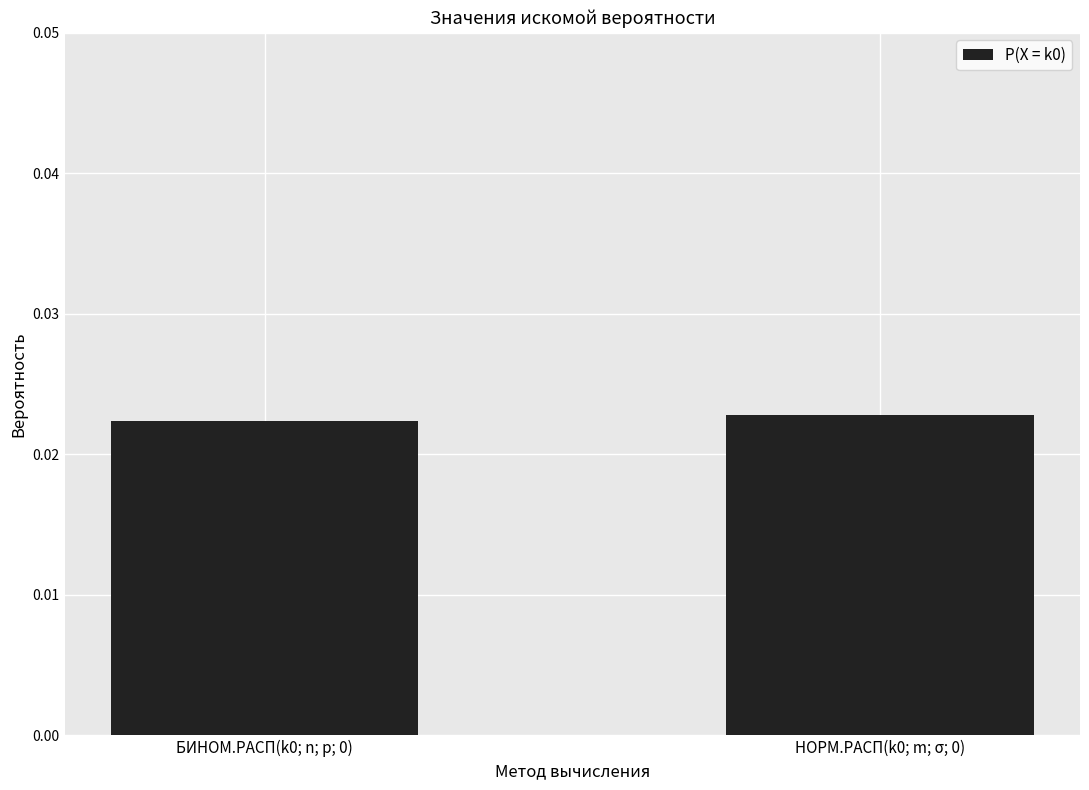

What position from the left is БИНОМ.РАСП(k0; n; p; 0)?

1